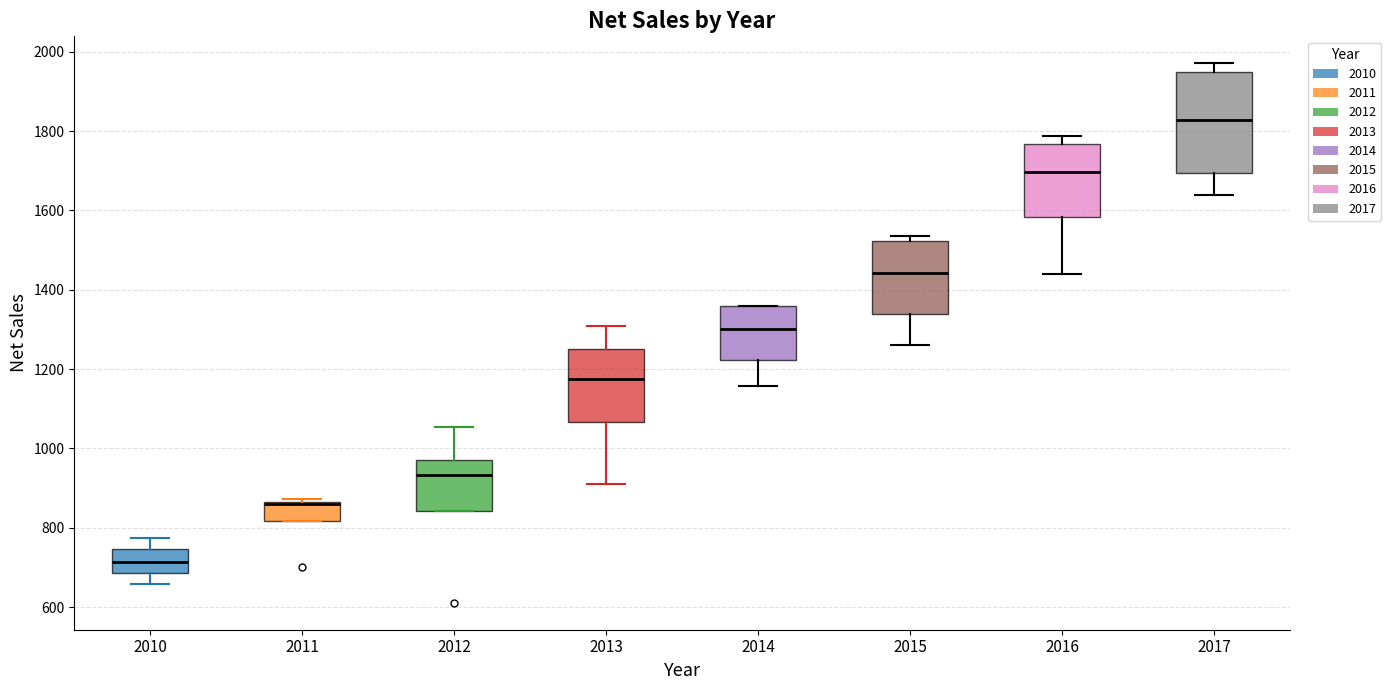

Reading left to right, read every box against the y-axis: the position of its median line, the range the box covers, and the ends of its whiskers. The values are not printed on the chart, so give them approximately, as read against the axis.

2010: median 720, box 680 to 740, whiskers 660 to 780
2011: median 860 (drawn on the box's upper edge), box 820 to 860, whiskers 820 to 880
2012: median 940, box 840 to 980, whiskers 840 to 1060
2013: median 1180, box 1060 to 1260, whiskers 900 to 1300
2014: median 1300, box 1220 to 1360, whiskers 1160 to 1360
2015: median 1440, box 1340 to 1520, whiskers 1260 to 1540
2016: median 1700, box 1580 to 1760, whiskers 1440 to 1780
2017: median 1820, box 1700 to 1940, whiskers 1640 to 1980